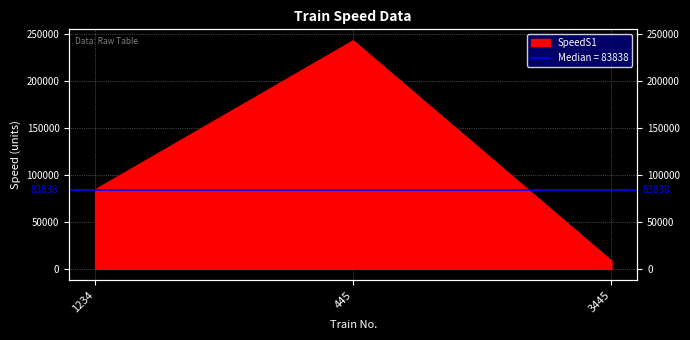

What is the change in value from 1234 to 445?

+158597